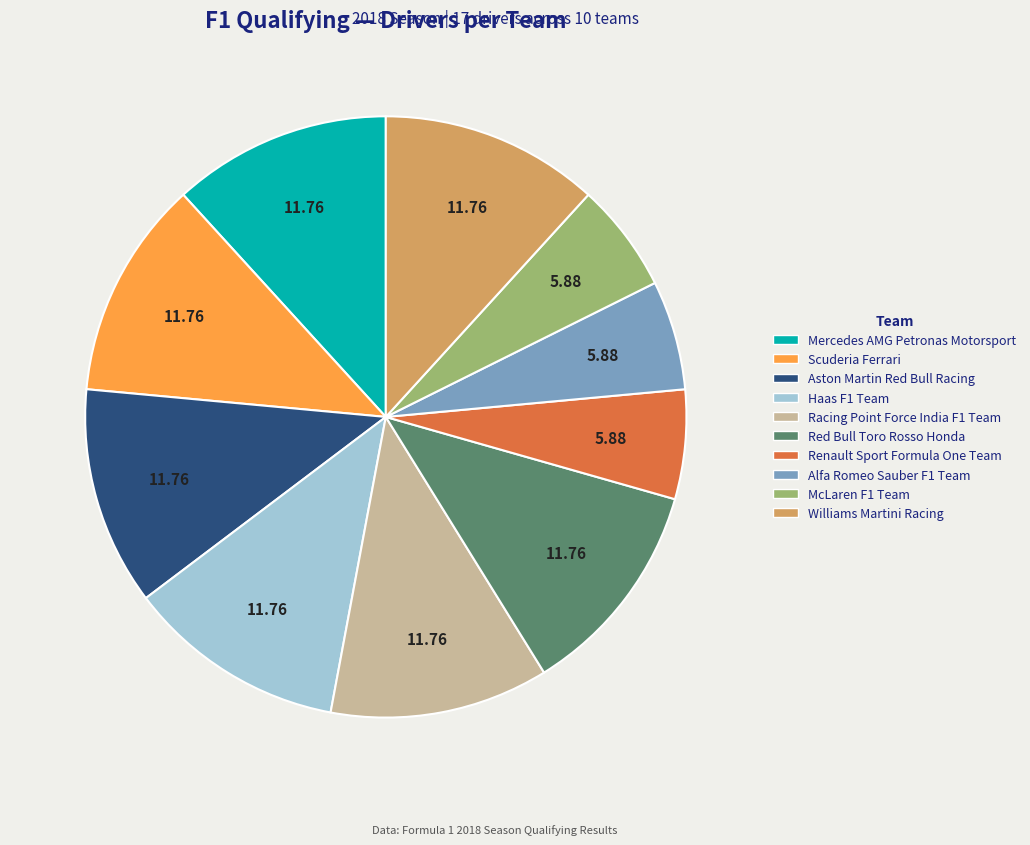

Does Red Bull Toro Rosso Honda account for over 50% of the chart?

No